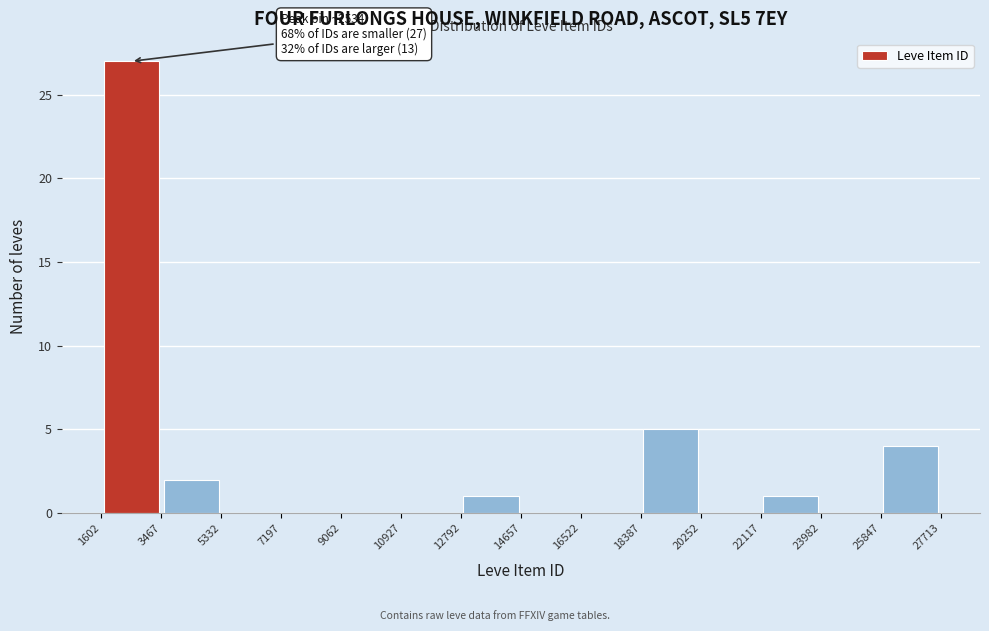

Which range on the x-axis has the tallest bar?

1602 to 3467